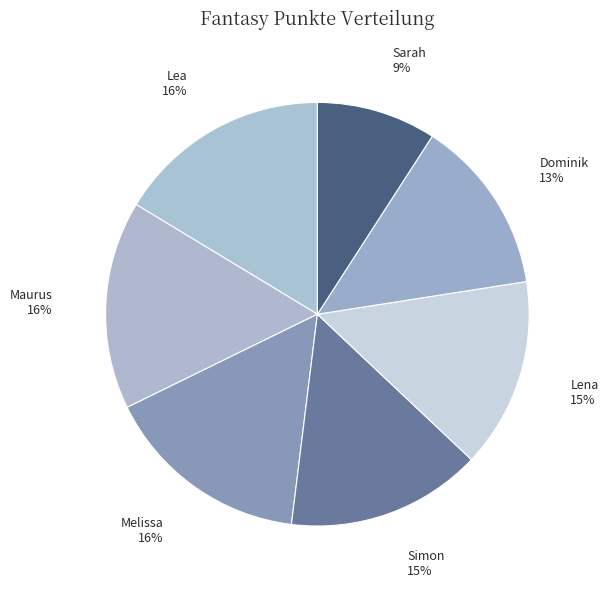

What is the largest slice in the pie chart?

Lea